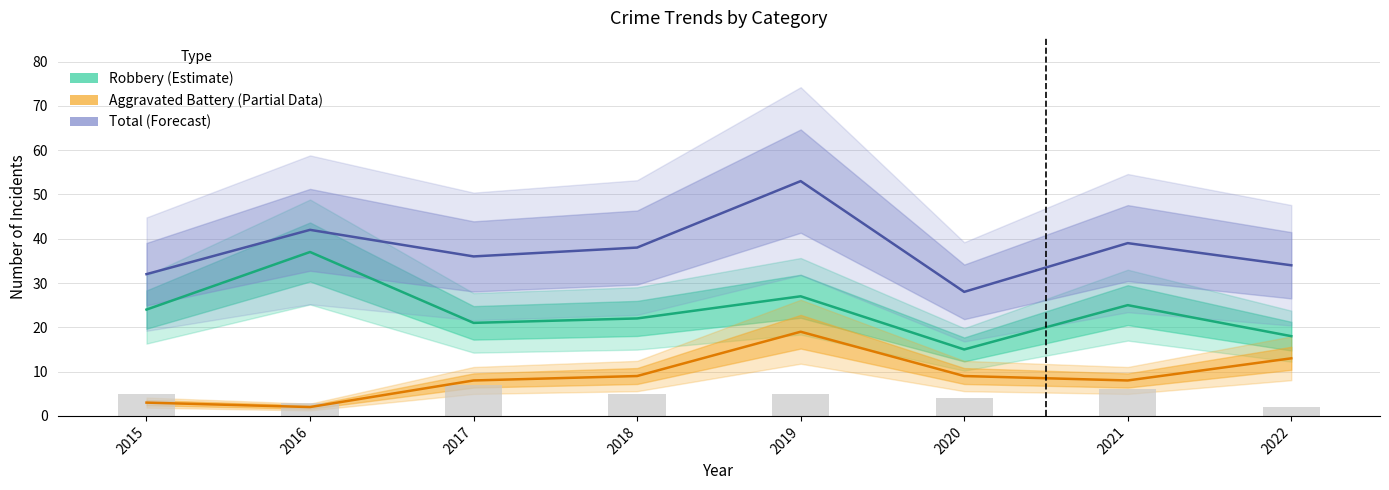

What is the total value across all series at 2019?

104